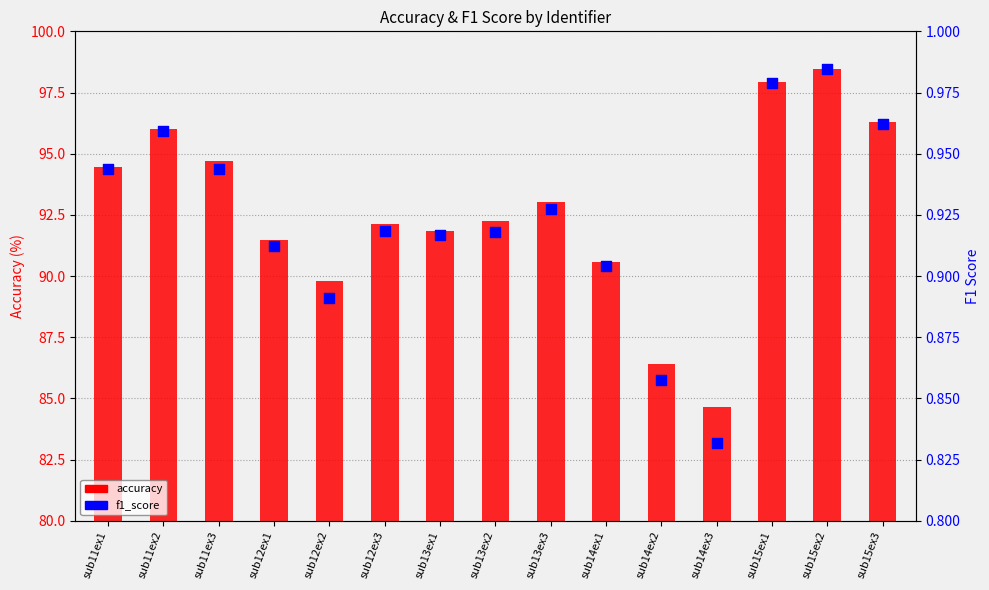

Which series has the widest spread of Y values?

accuracy